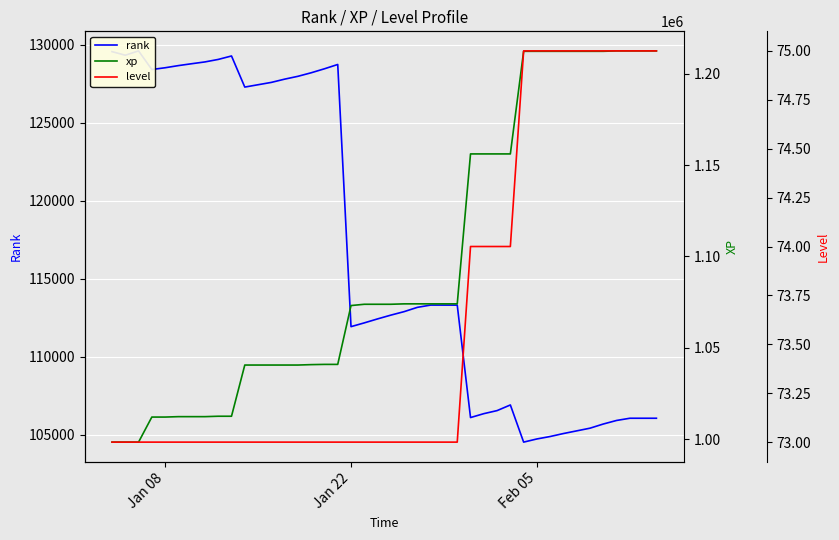

What is the highest value of the level series?

75